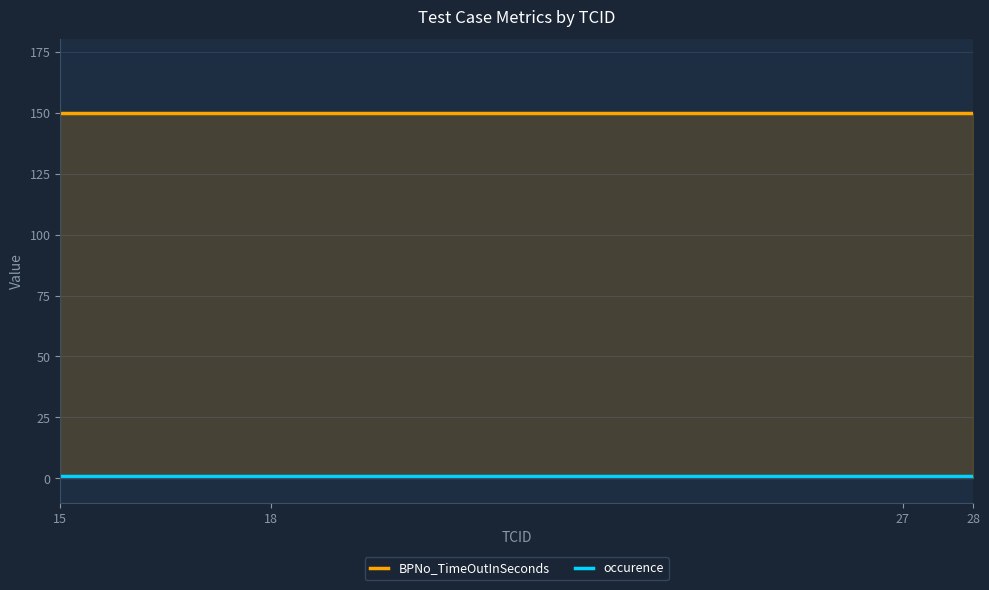

True or false: BPNo_TimeOutInSeconds and occurence cross at least once.

False